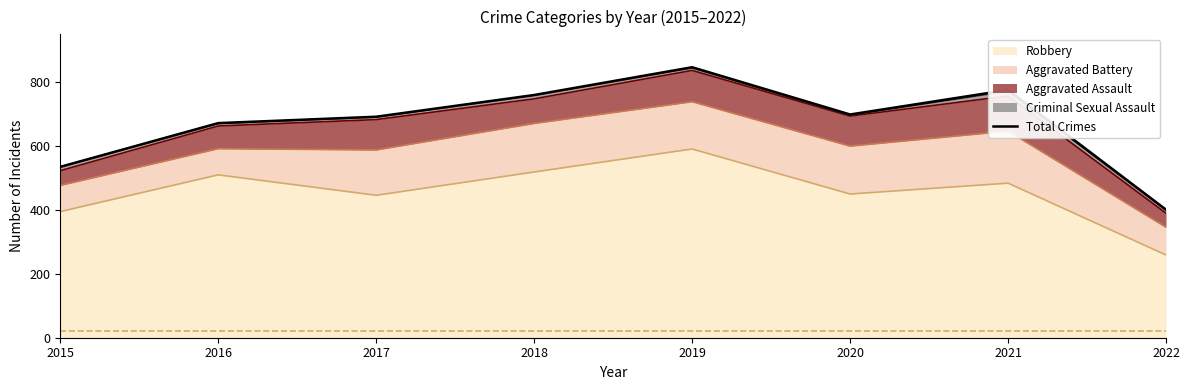

True or false: the data shows 474 at 2021.

False